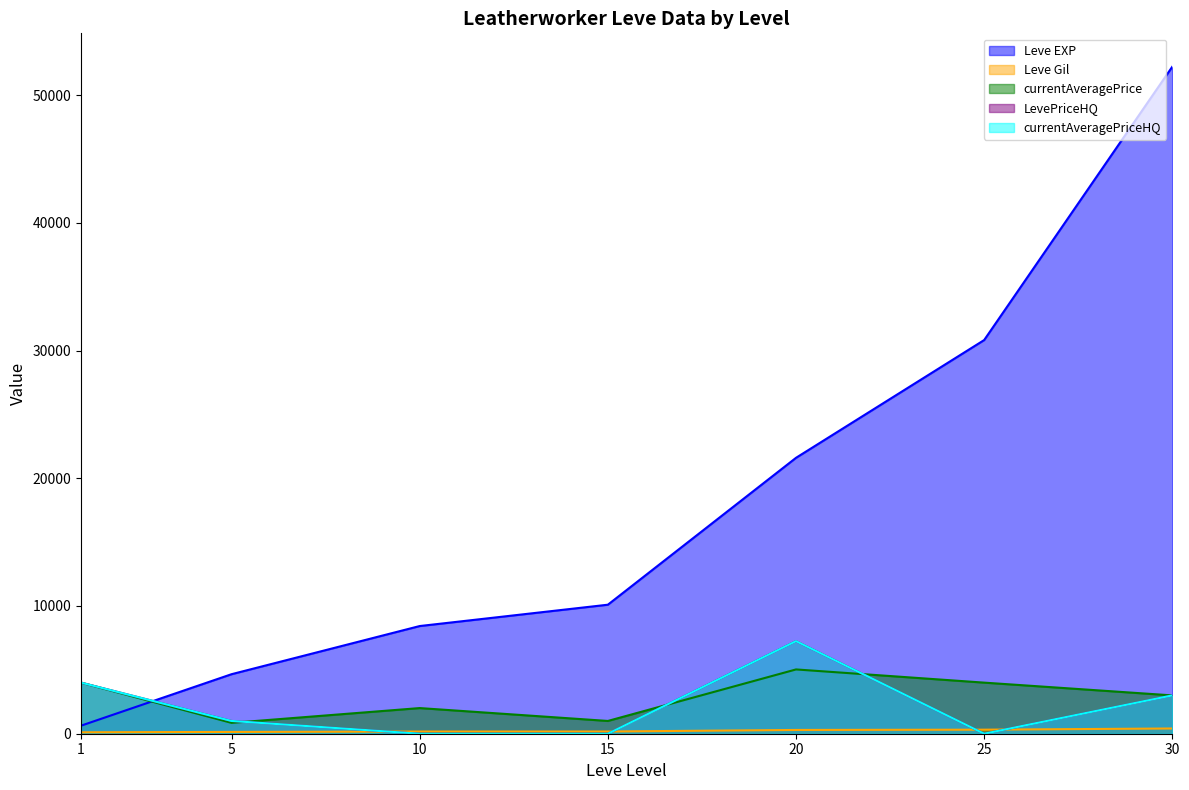

What is the approximate value of currentAveragePrice at 5, to the nearest 50?

850